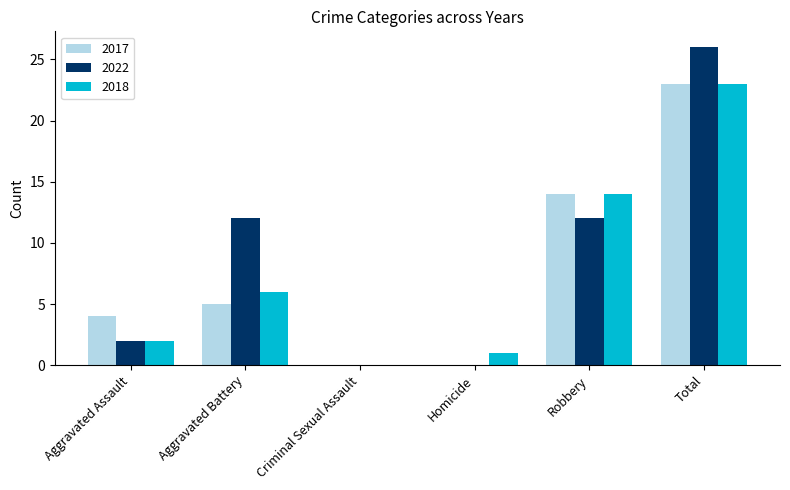

Count the number of data series in this chart.

3